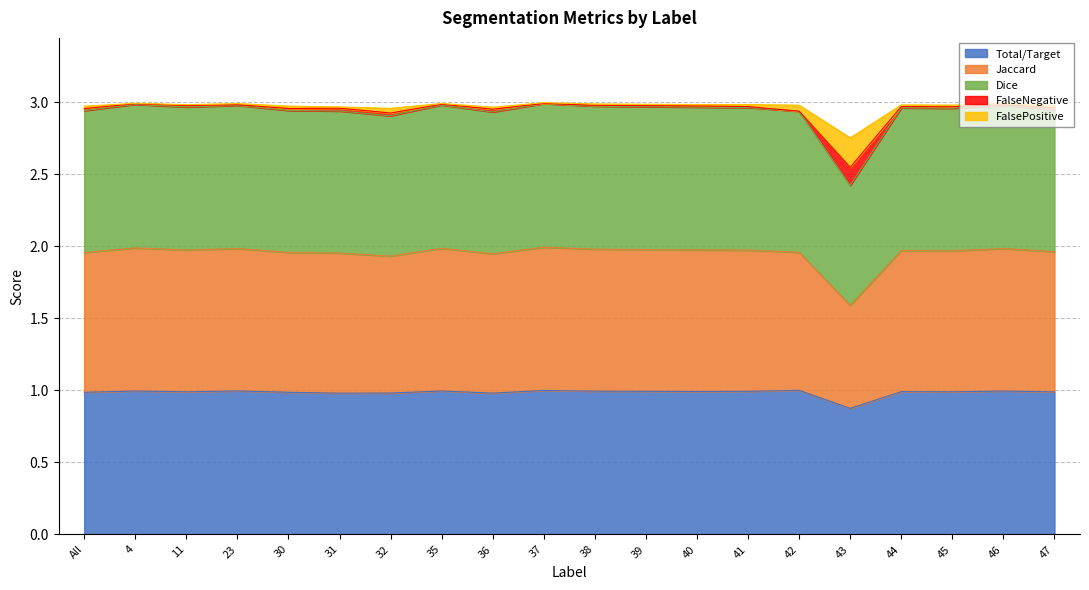

The value of Total/Target at 46 is 1.0. True or false?

True